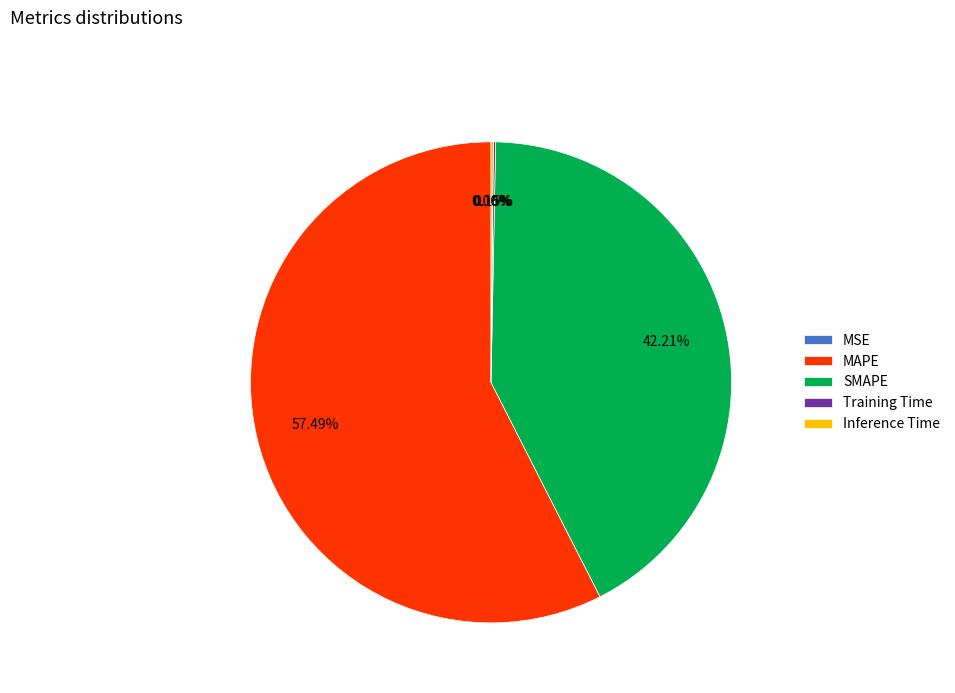

What is the largest slice in the pie chart?

MAPE